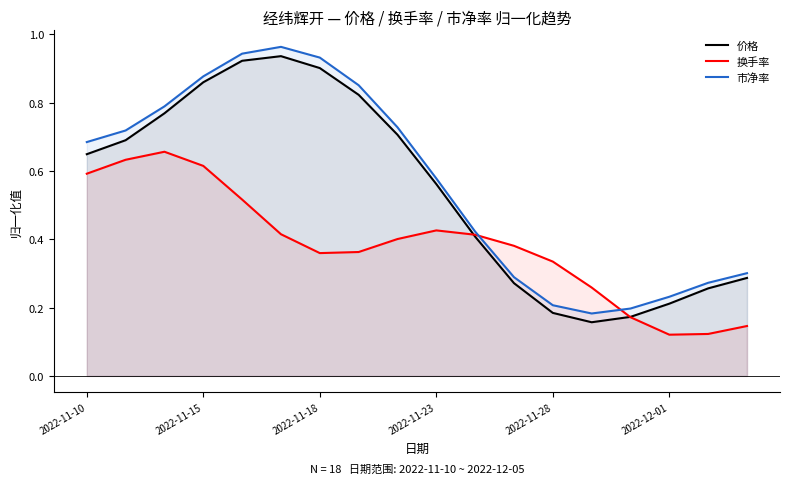

What is the smallest value displayed?

0.1